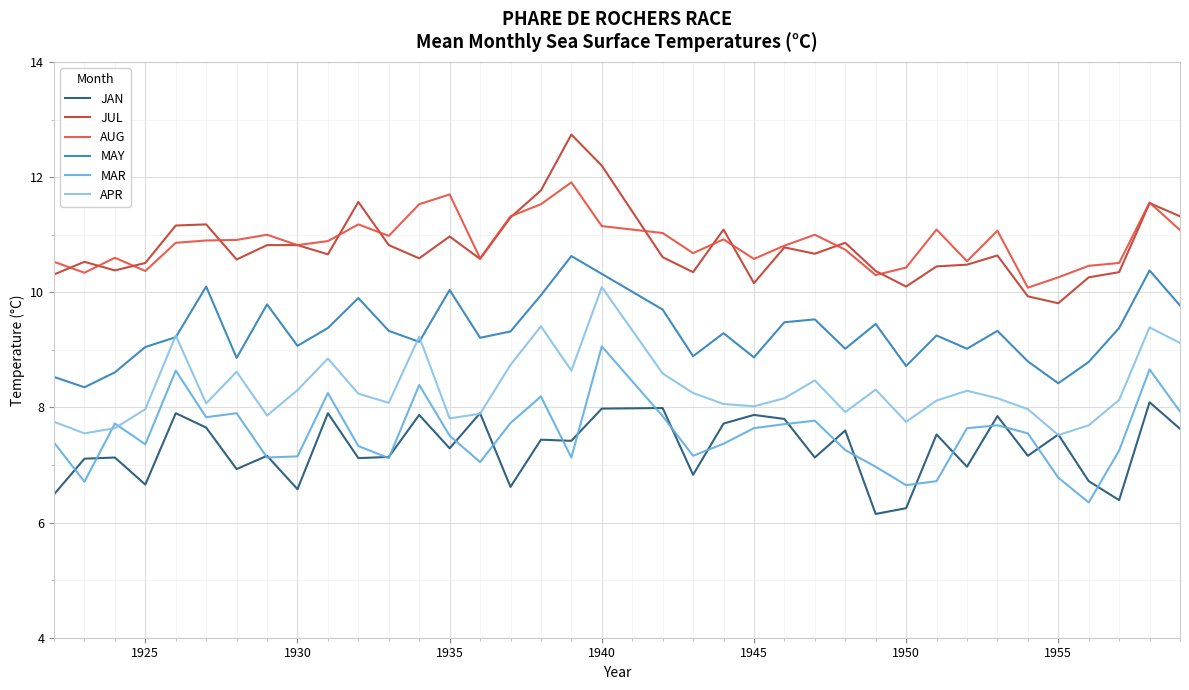

What is the difference between the maximum and minimum values in the APR series?

2.6